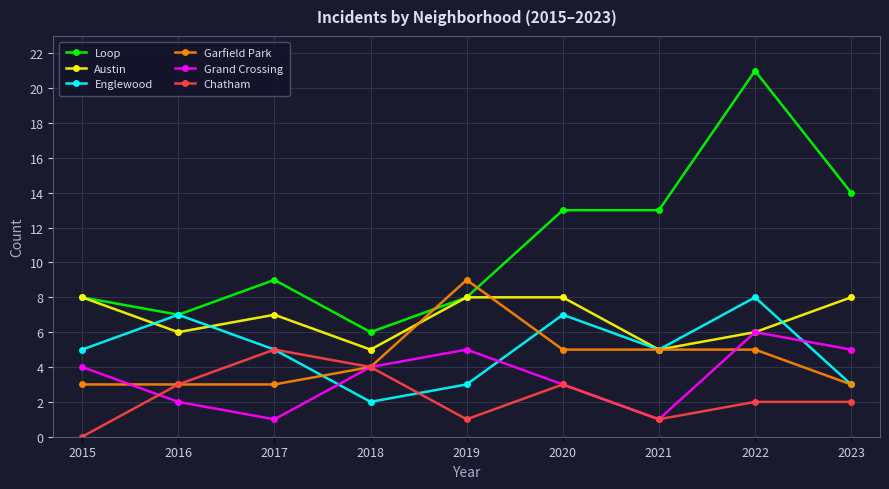

Which series has the largest range (max minus min)?

Loop